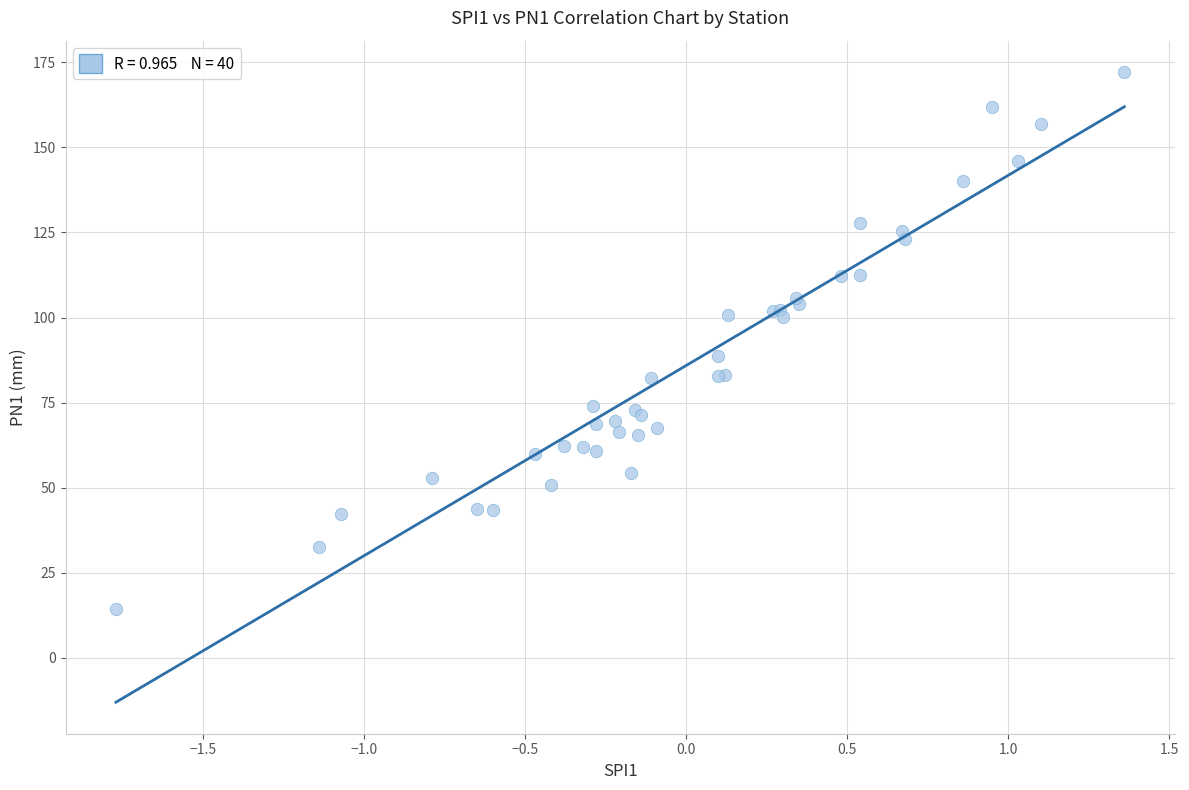

What Y value in the scatter plot is closest to 93?

88.8